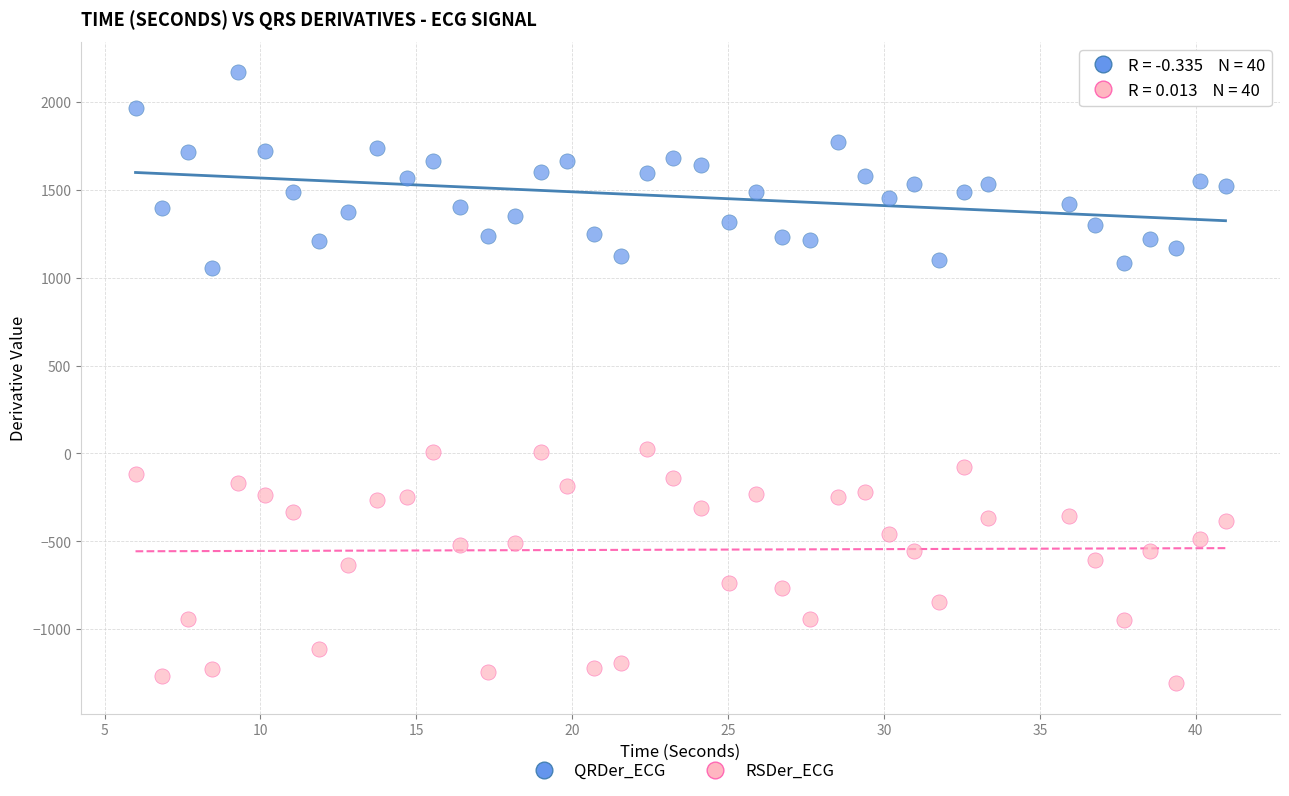

Which series reaches the minimum Y coordinate?

RSDer_ECG